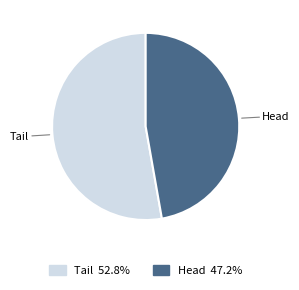

Combined, do Head and Tail account for over 50%?

Yes